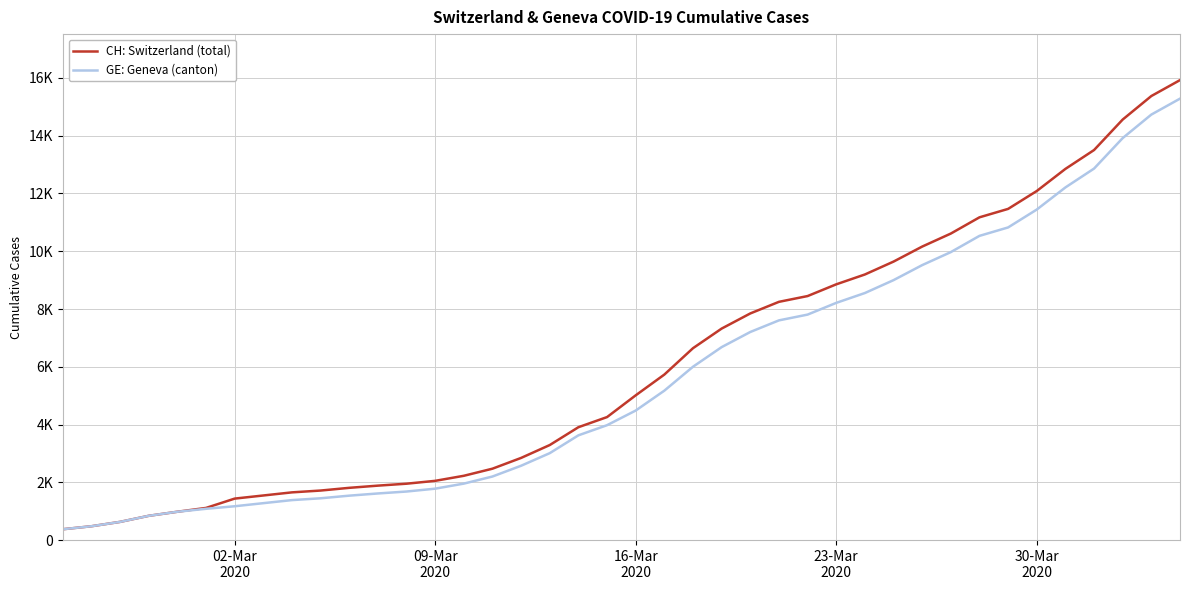

Does the chart display data point markers on the line(s)?

No